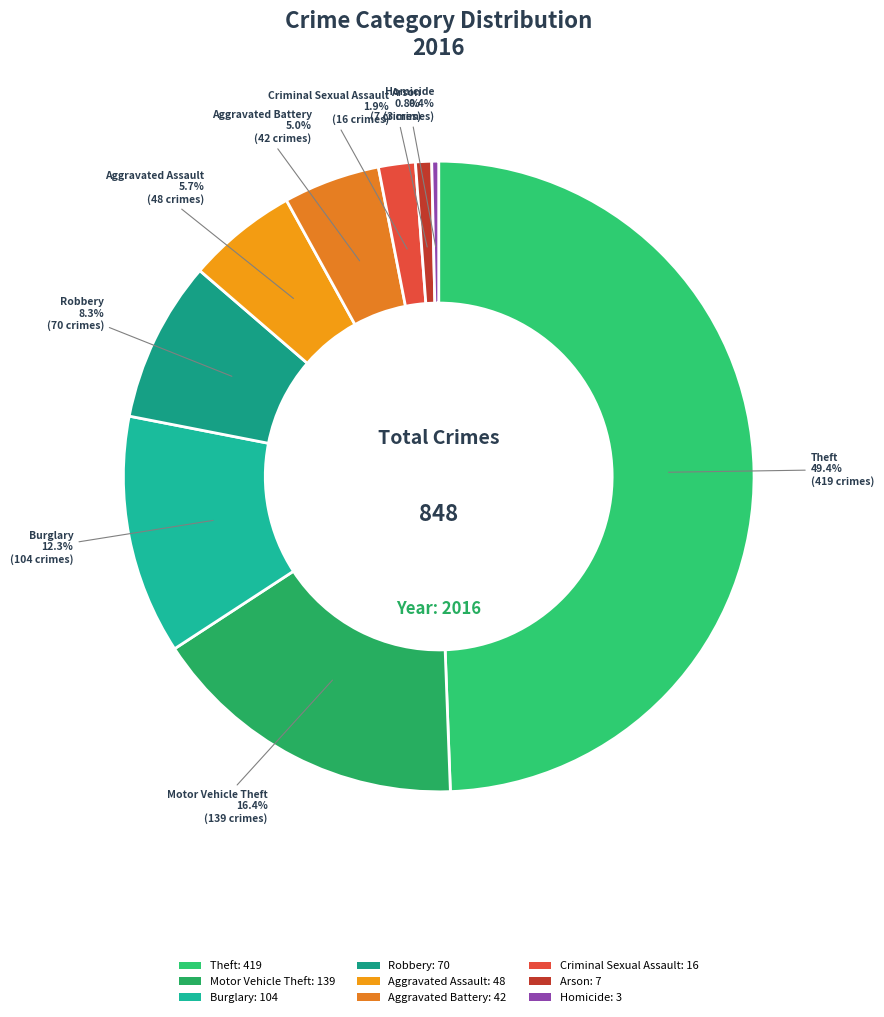

How much of the chart is everything except Robbery?

91.7%